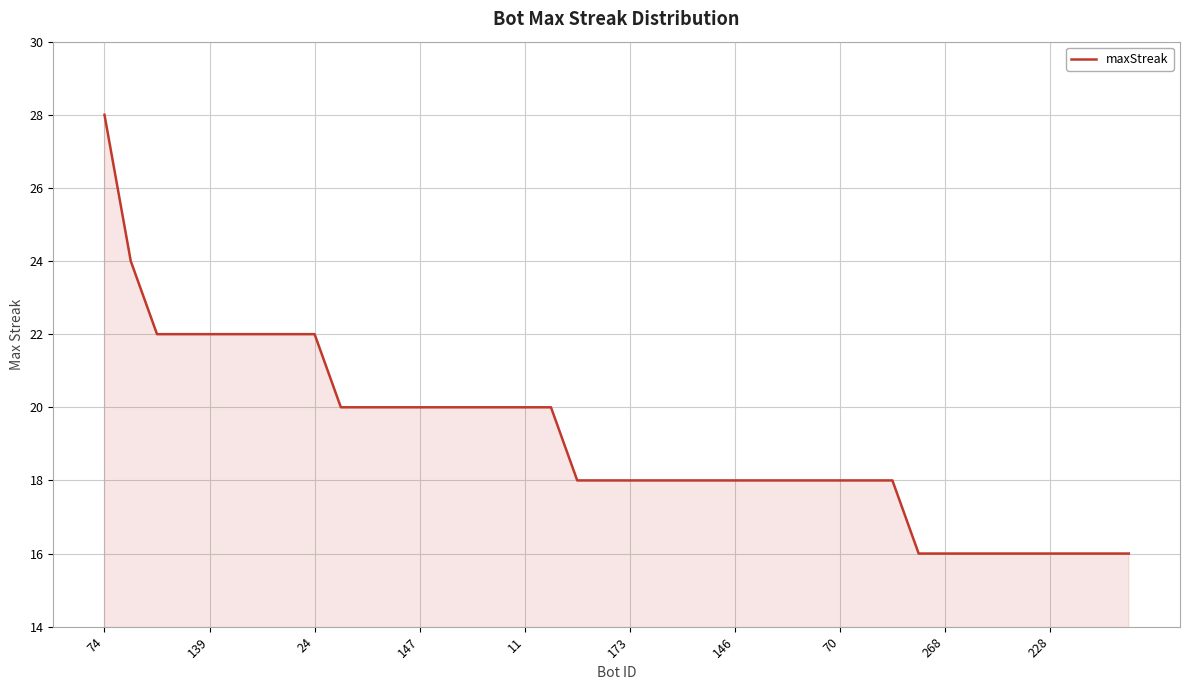

What is the minimum value shown in the chart?

16